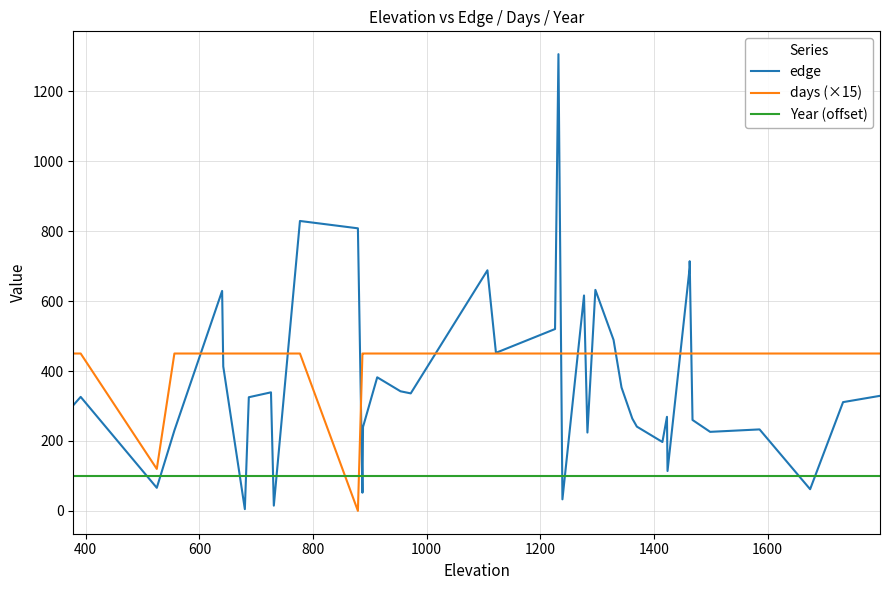

Where do Year (offset) and edge first cross each other?

400 and 600